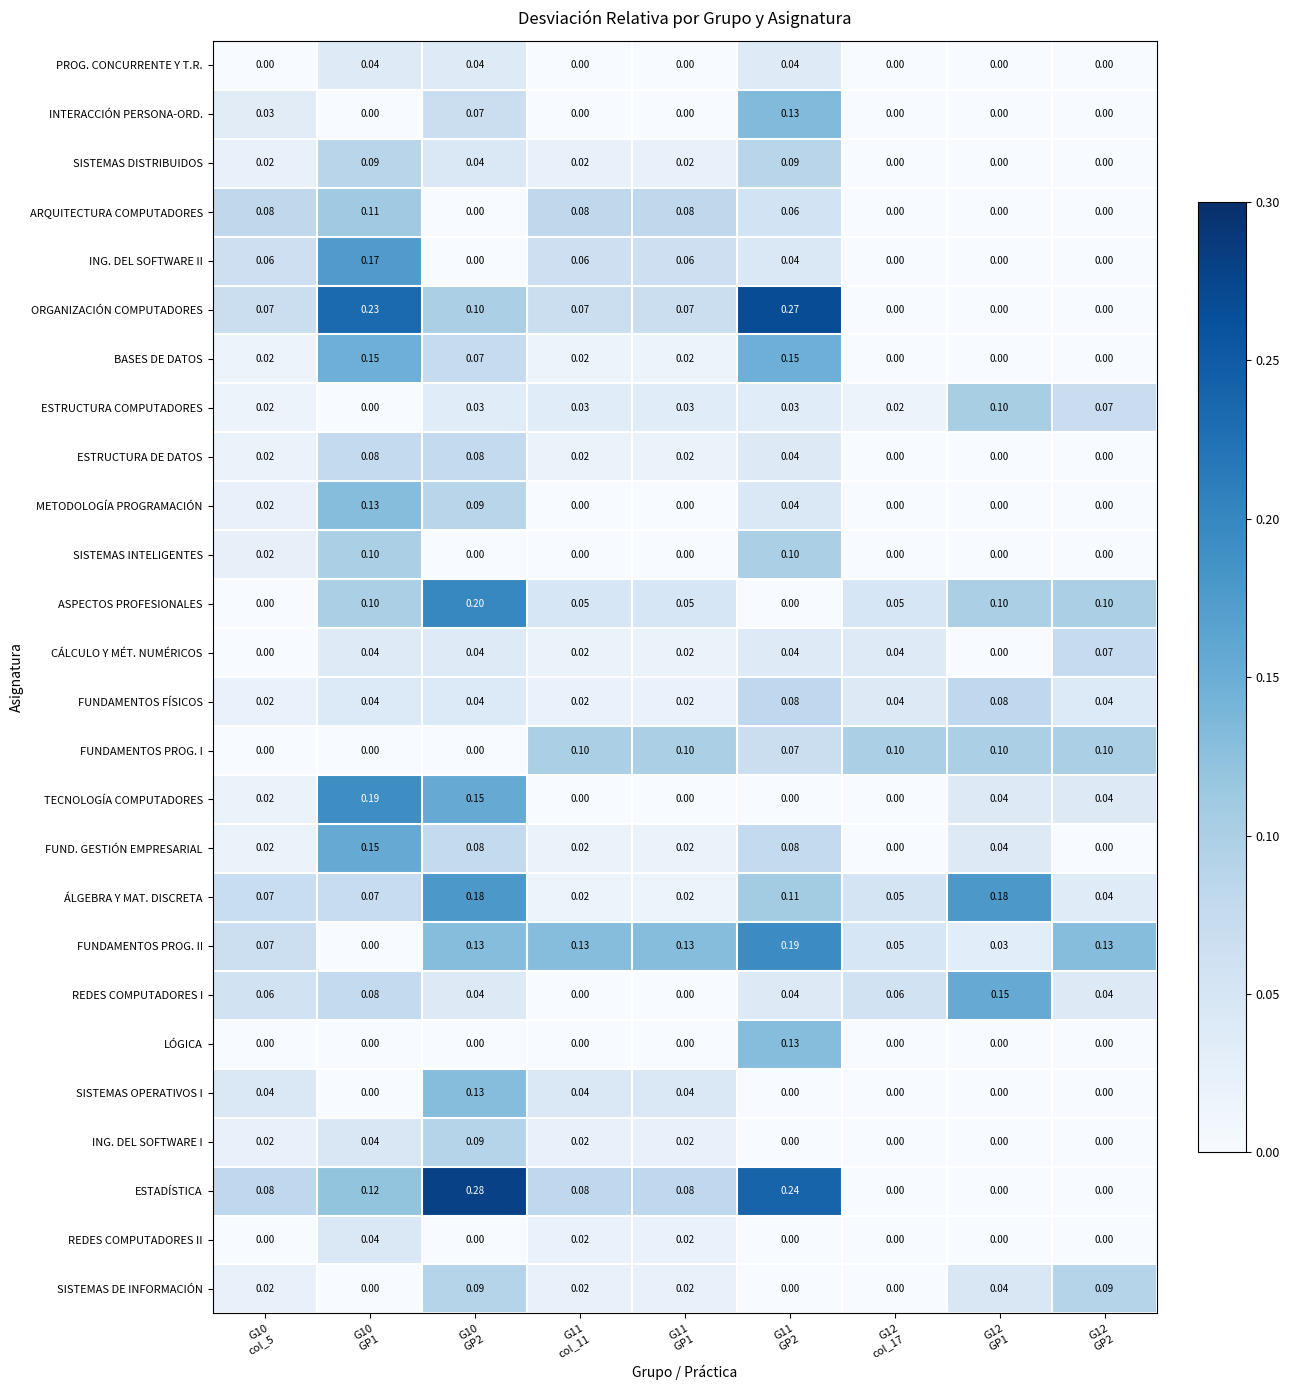

How many values in ESTRUCTURA COMPUTADORES are above zero?

8